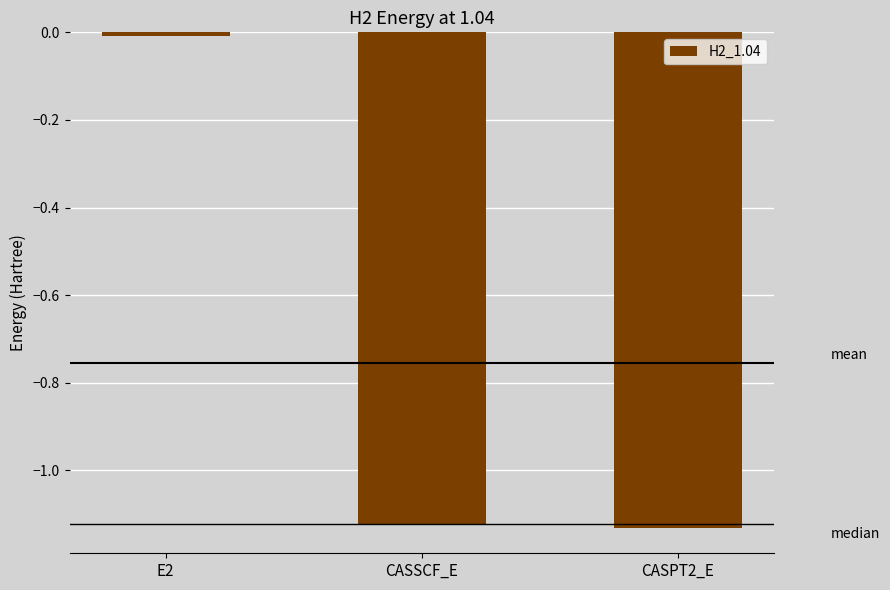

At which label does the data first exceed -1?

E2